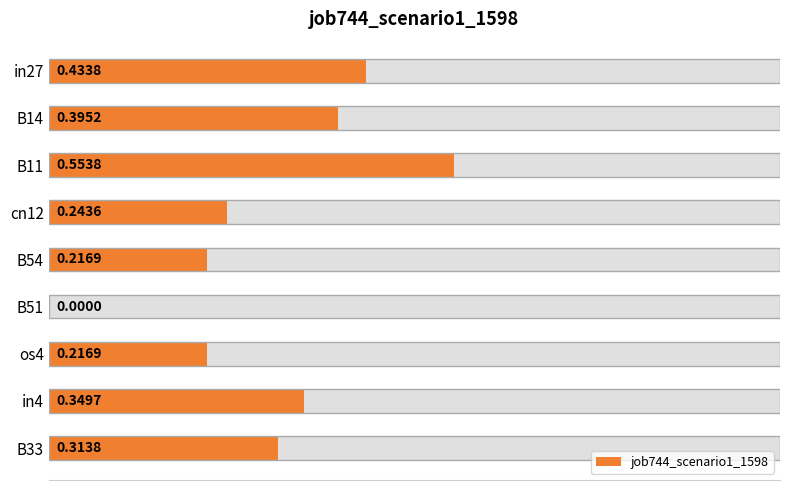

Is it true that the value at in27 is 0.6?

False